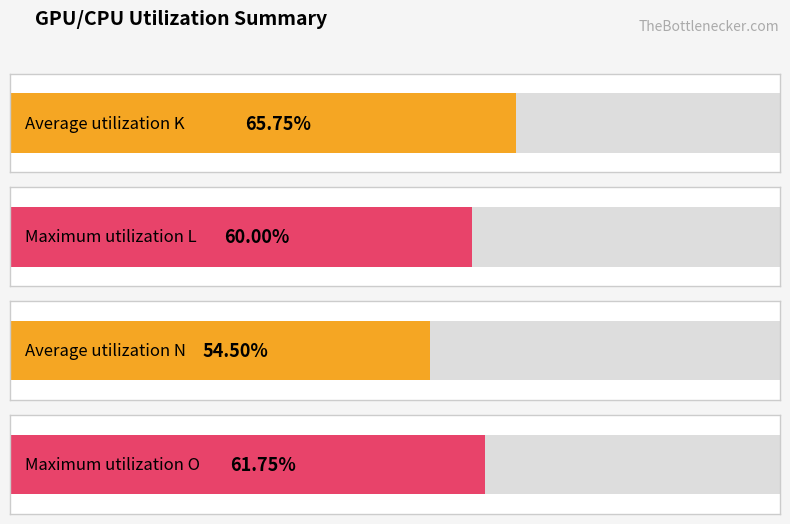

The value of K at 6 is 0.0. True or false?

True